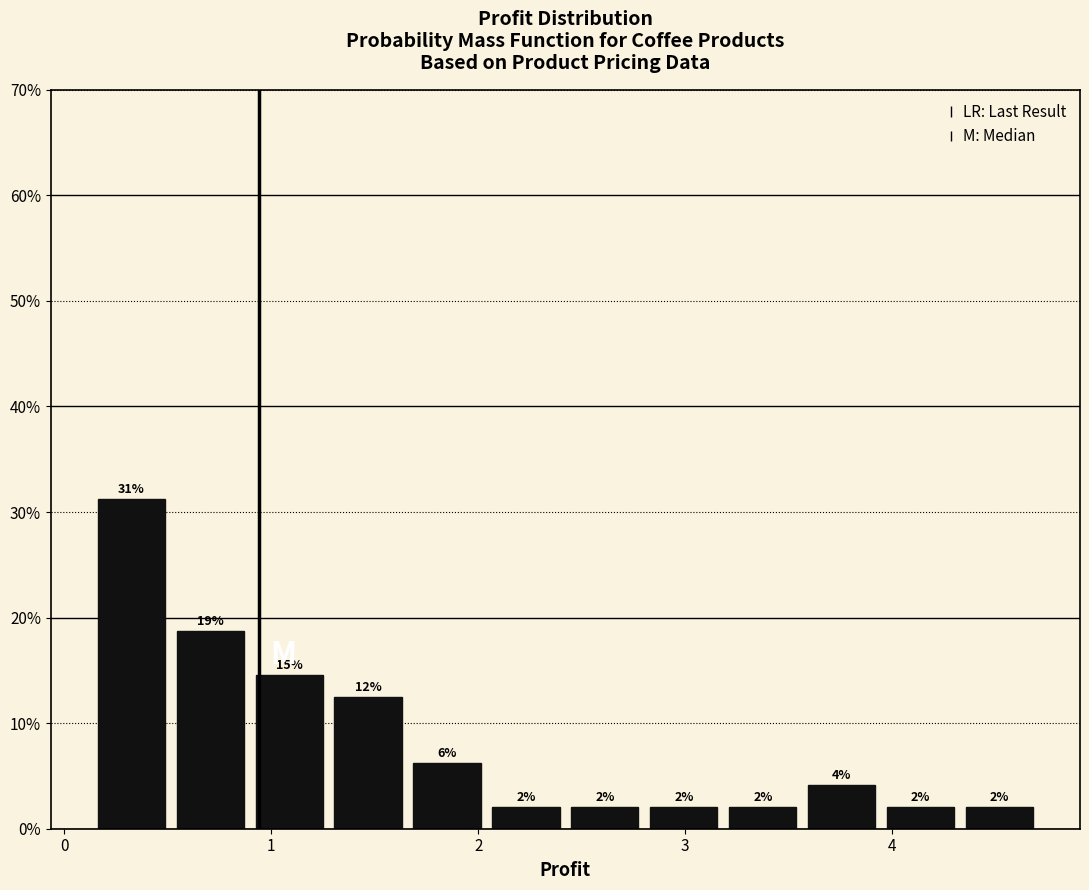

Around what value on the x-axis is the tallest bar? Give the approximate position of its centre, as read against the axis.

0.3